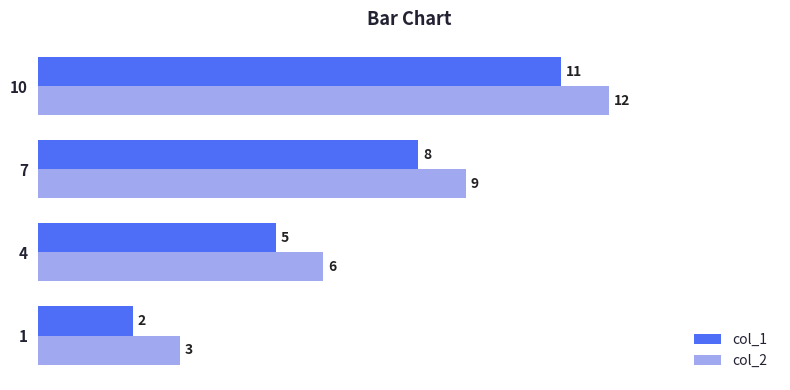

What is the difference between the maximum and minimum values in the col_2 series?

9